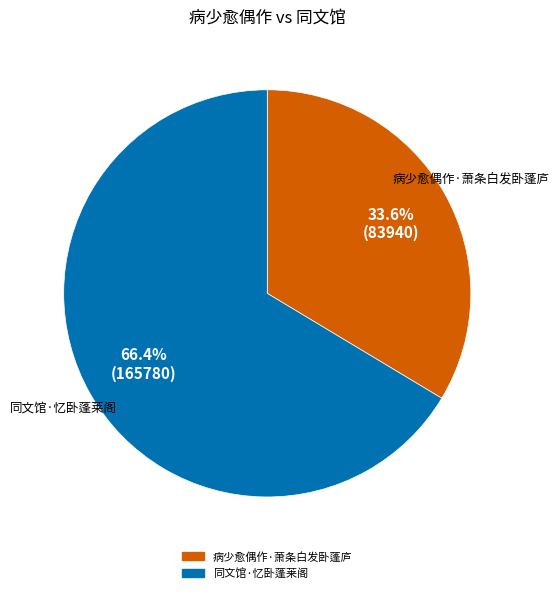

What is the smallest slice in the pie chart?

病少愈偶作·萧条白发卧蓬庐